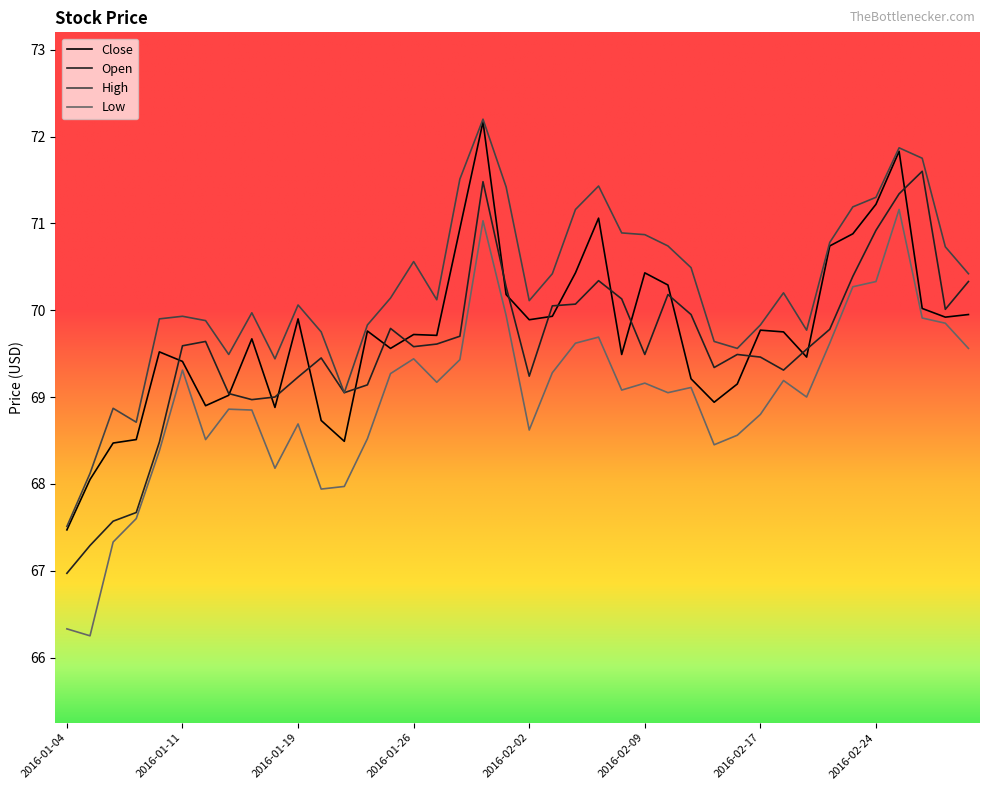

True or false: Low and High intersect in this chart.

False